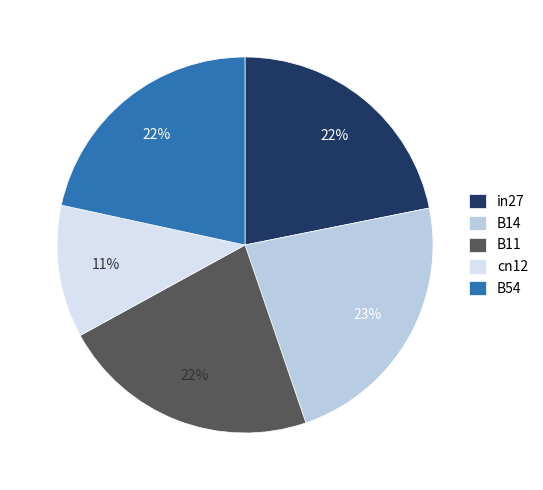

Is B54 the majority of the pie?

No